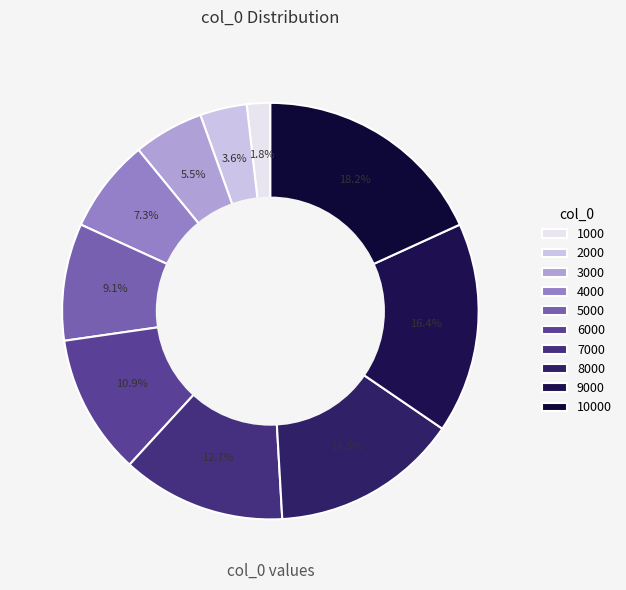

What portion of the pie excludes 3000?

94.5%